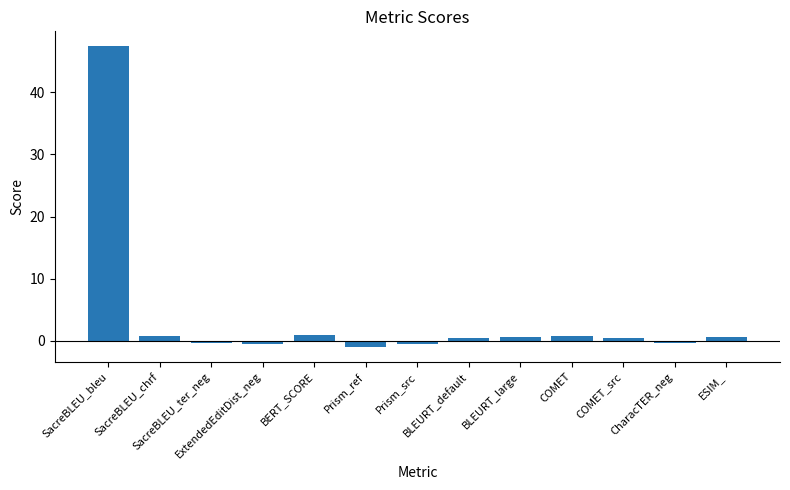

What is the difference between the maximum and minimum values?

48.3